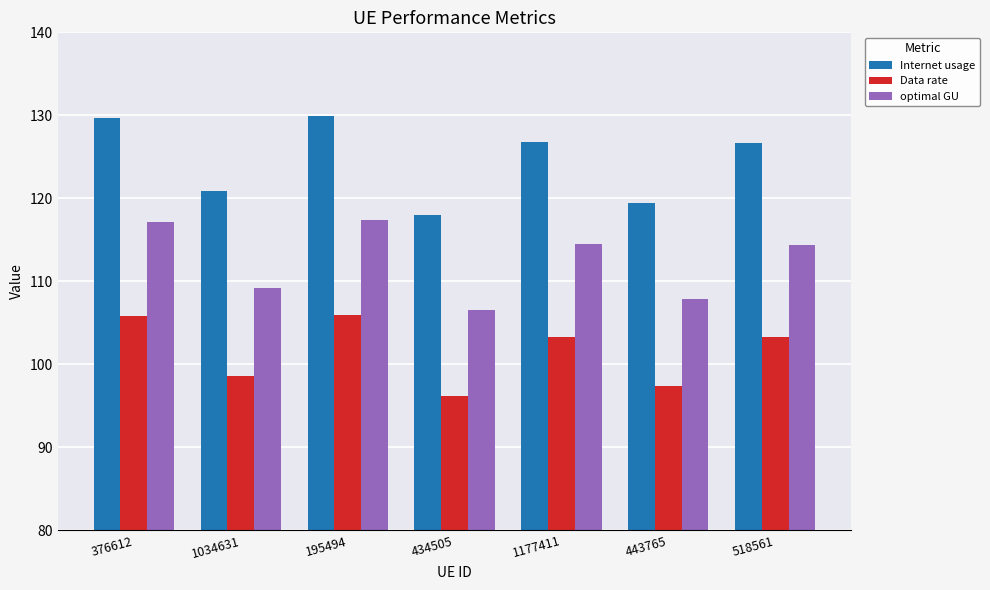

Which series has the largest range (max minus min)?

Internet usage